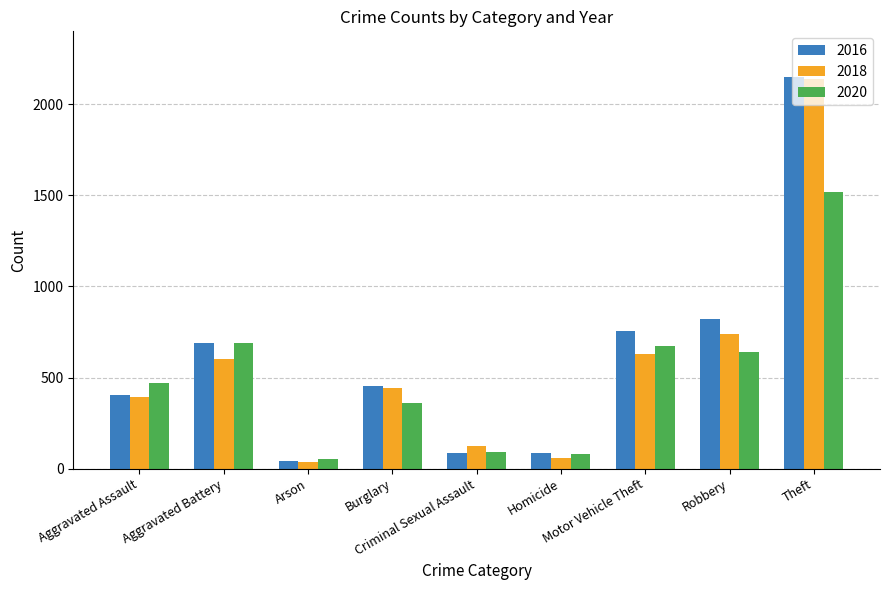

At which label does 2018 first exceed 443?

Aggravated Battery